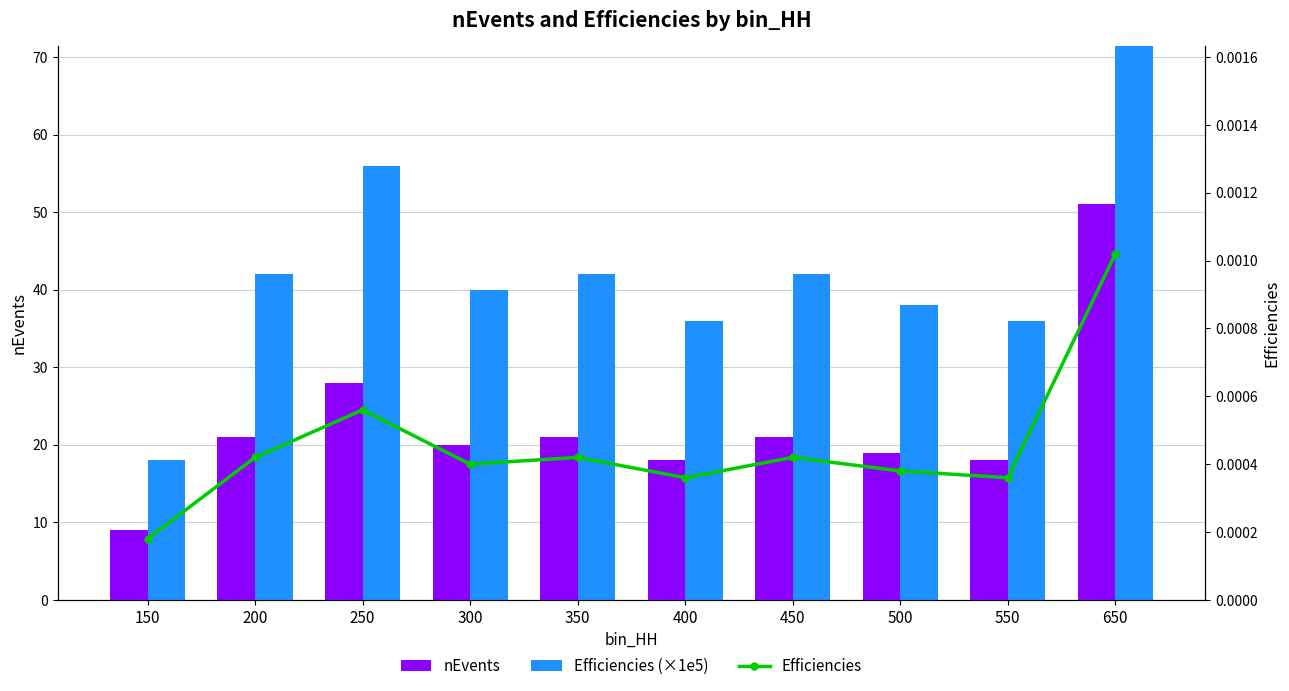

Rank the series by their maximum value, from highest to lowest.

Efficiencies (×1e5), nEvents, Efficiencies